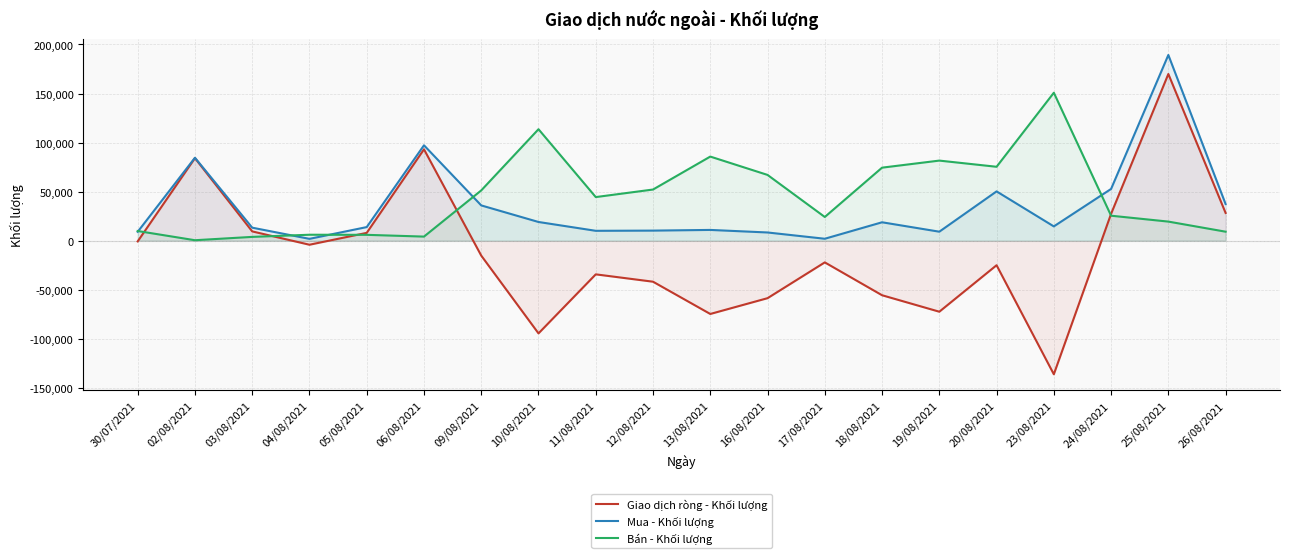

What is the maximum value for Bán - Khối lượng?

150800